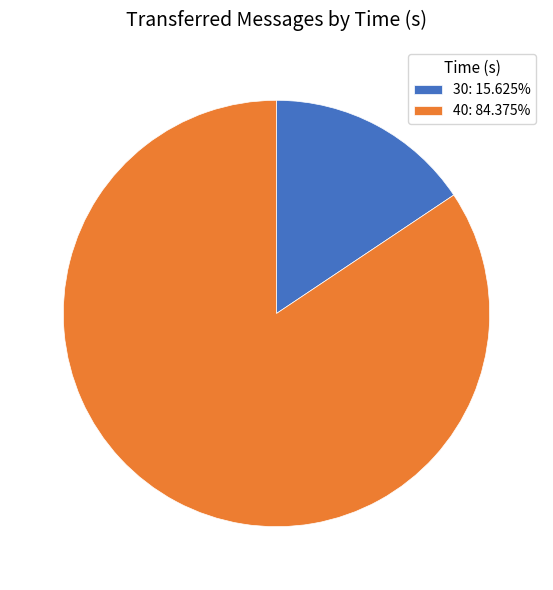

Does any single category account for the majority?

Yes